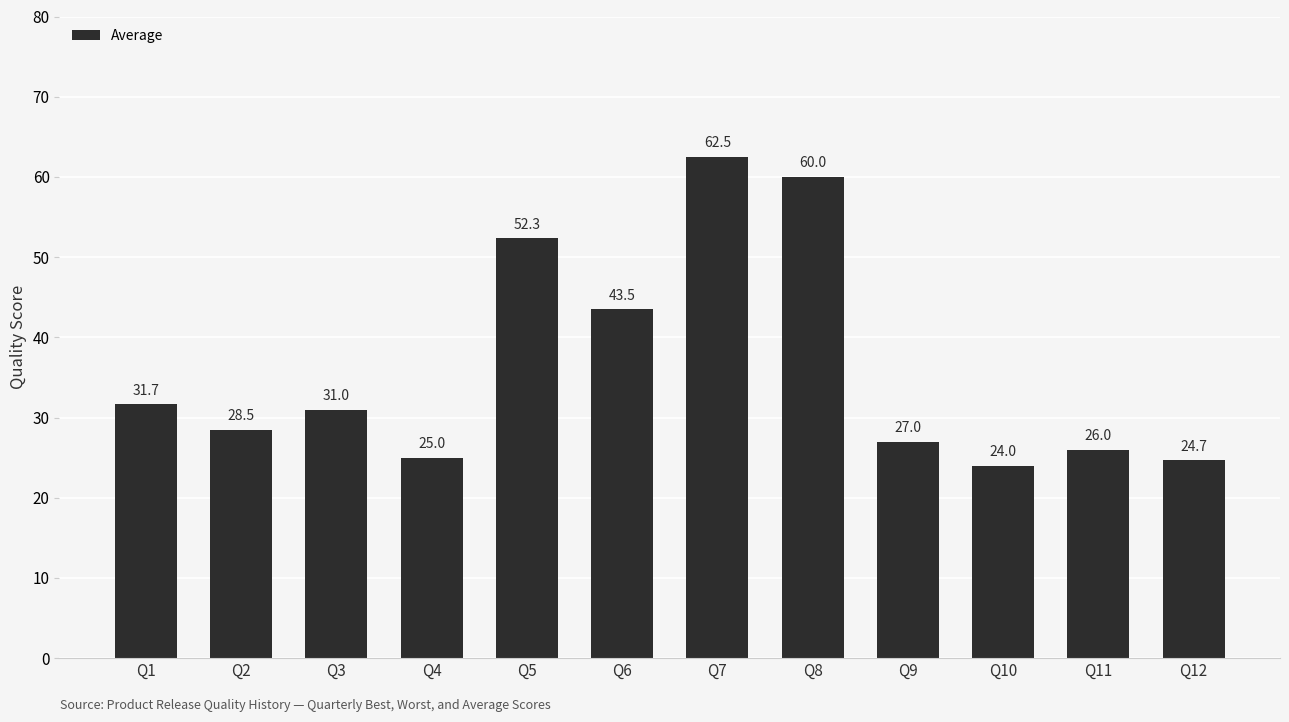

Rank the categories by value from highest to lowest.

Q7, Q8, Q5, Q6, Q1, Q3, Q2, Q9, Q11, Q4, Q12, Q10